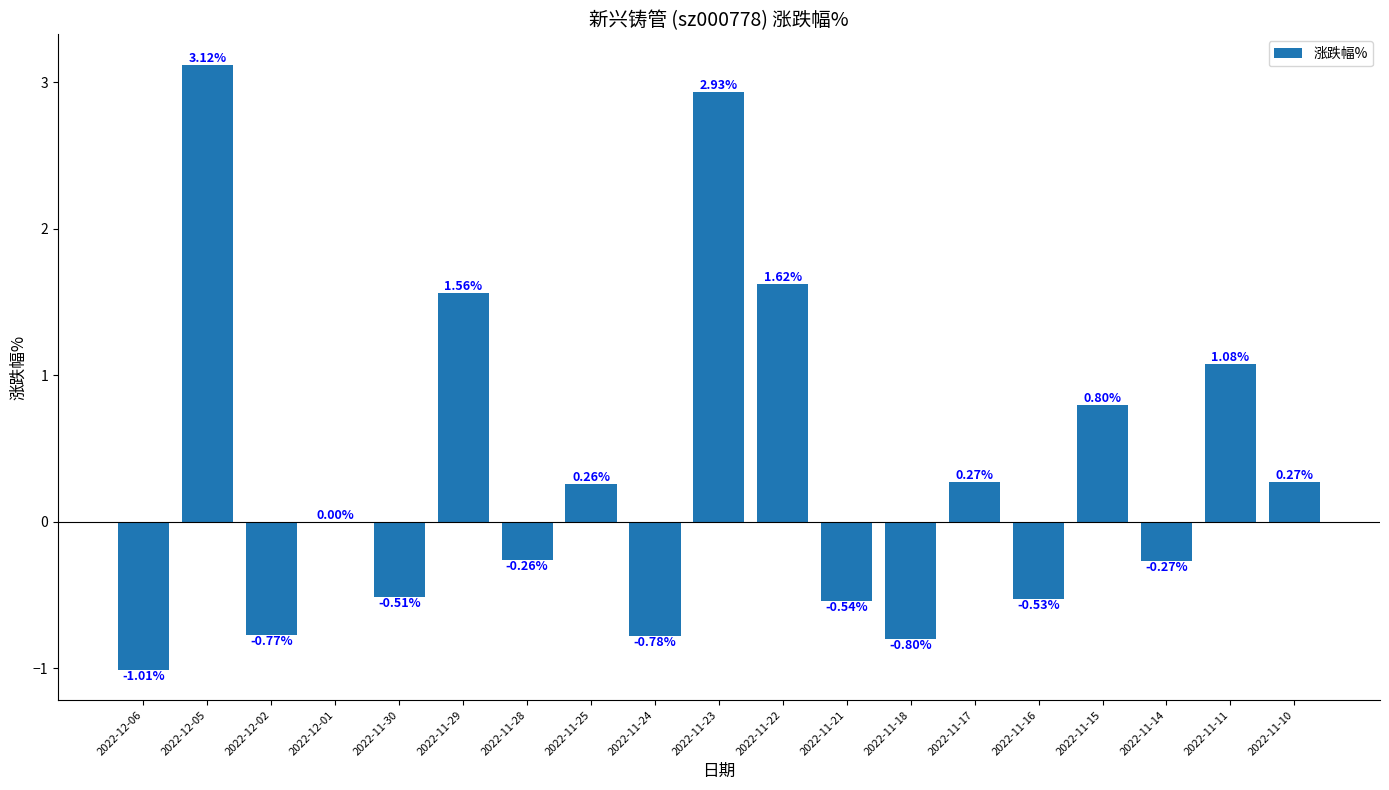

Which has a higher value, 2022-11-21 or 2022-11-14?

2022-11-14